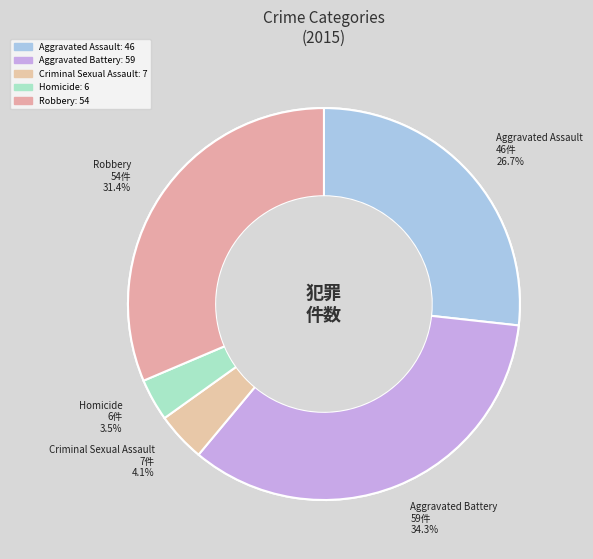

Approximately how many times larger is the value at Aggravated Battery compared to Homicide?

9.8